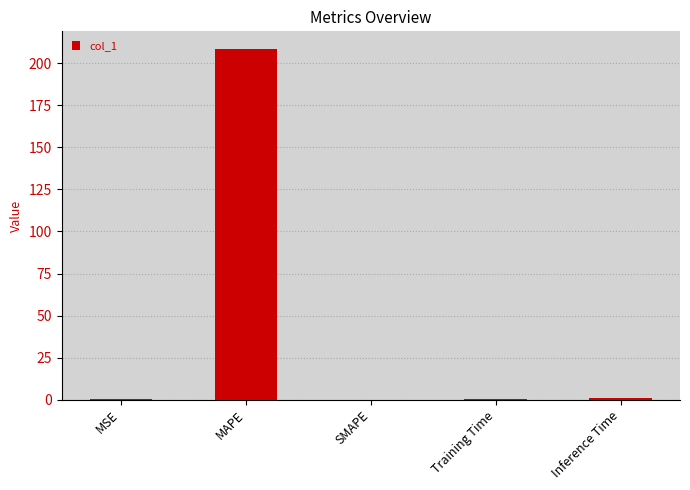

What is the sum of all values?

209.9